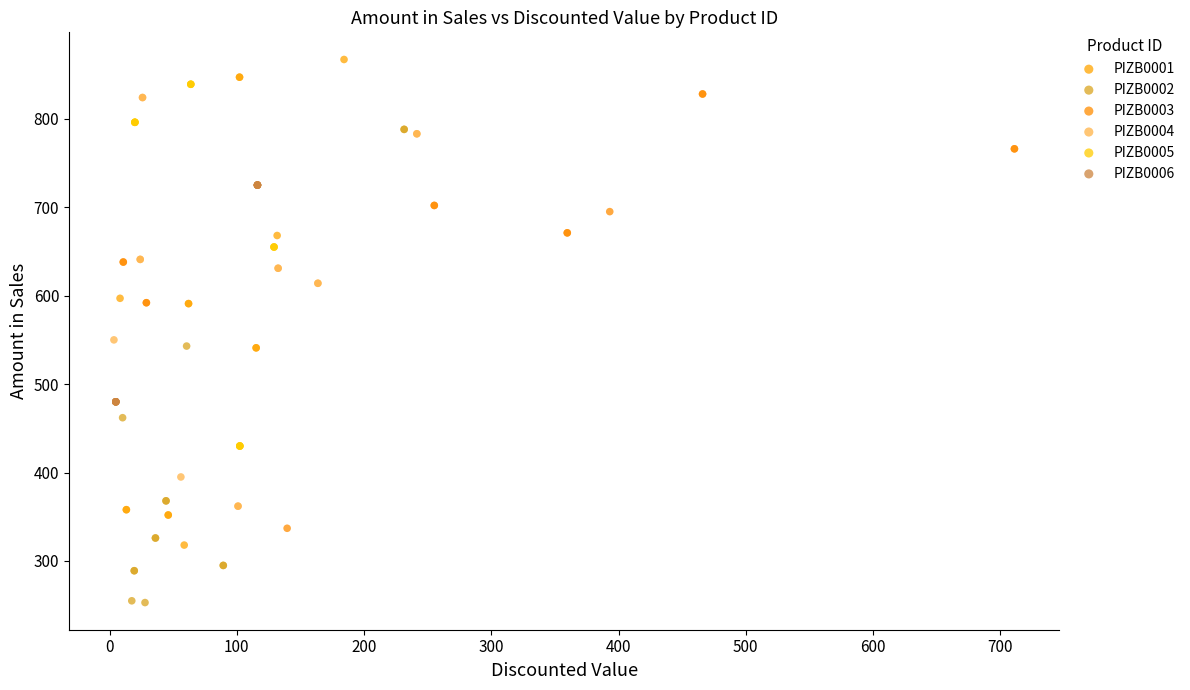

Which series reaches the minimum Y coordinate?

PIZB0002